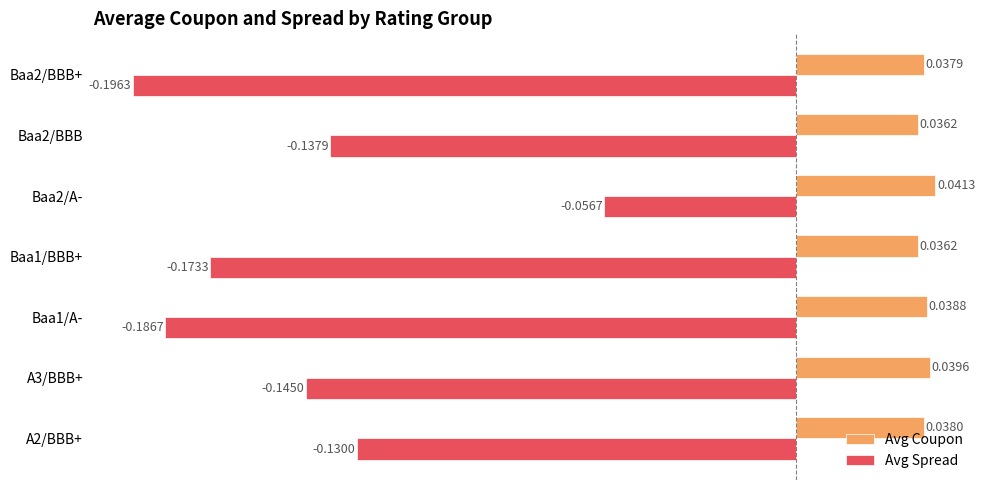

What are all the series names shown in the legend?

Avg Coupon, Avg Spread